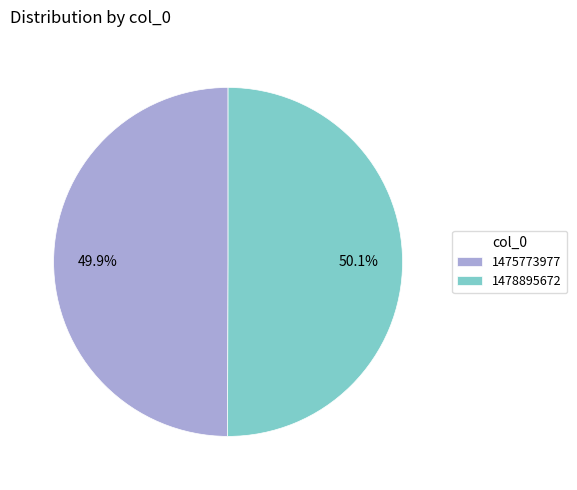

How many segments does this pie chart have?

2